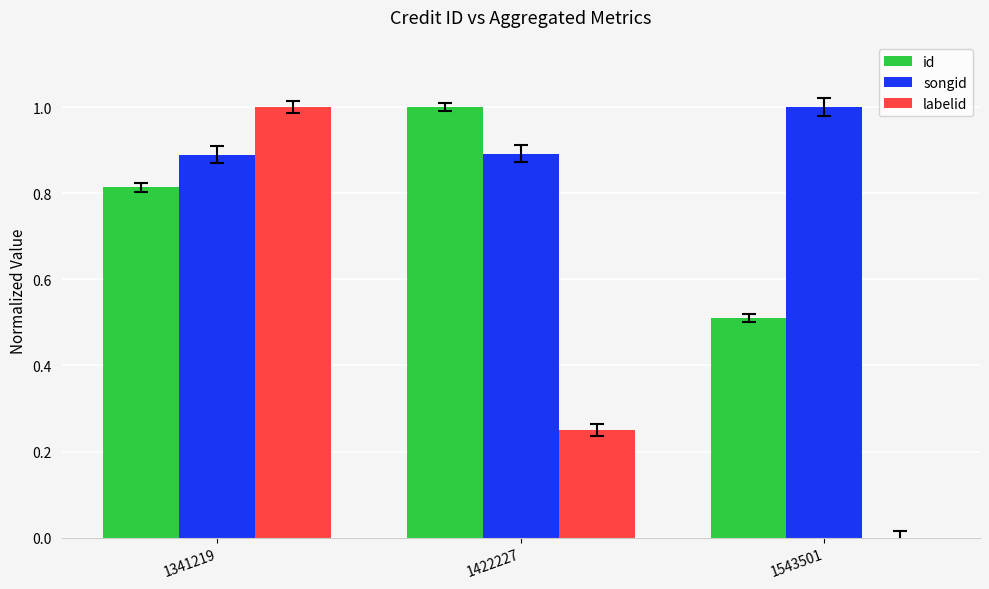

Count the songid values in the range 0 to 1.

3